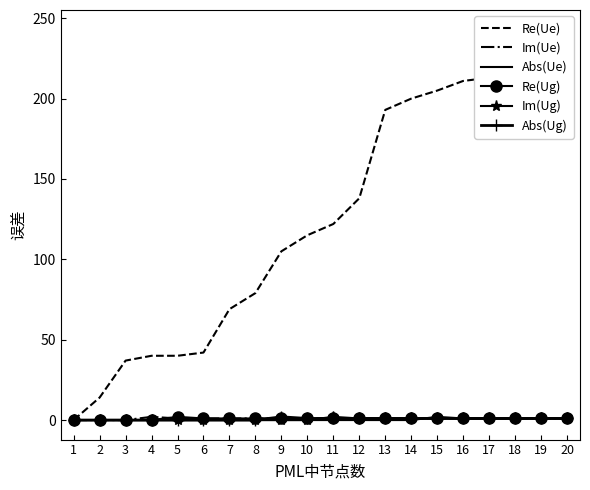

What is the difference between the Re(Ug) values at 4 and 10?

1